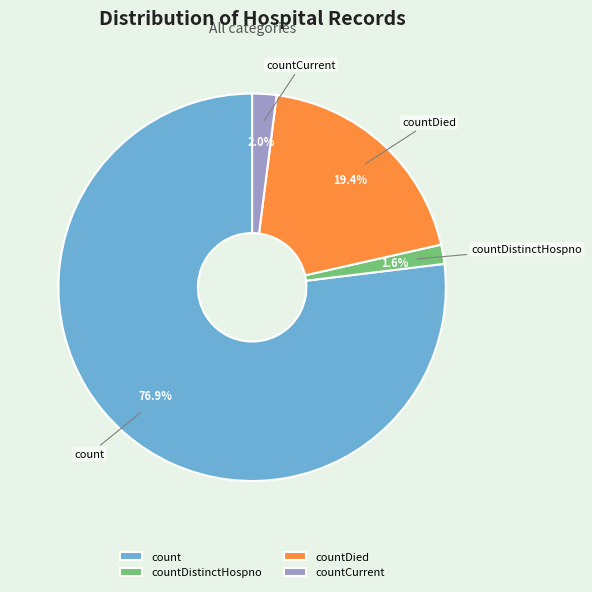

To the nearest percent, what is the combined percentage of countCurrent and countDistinctHospno?

4%